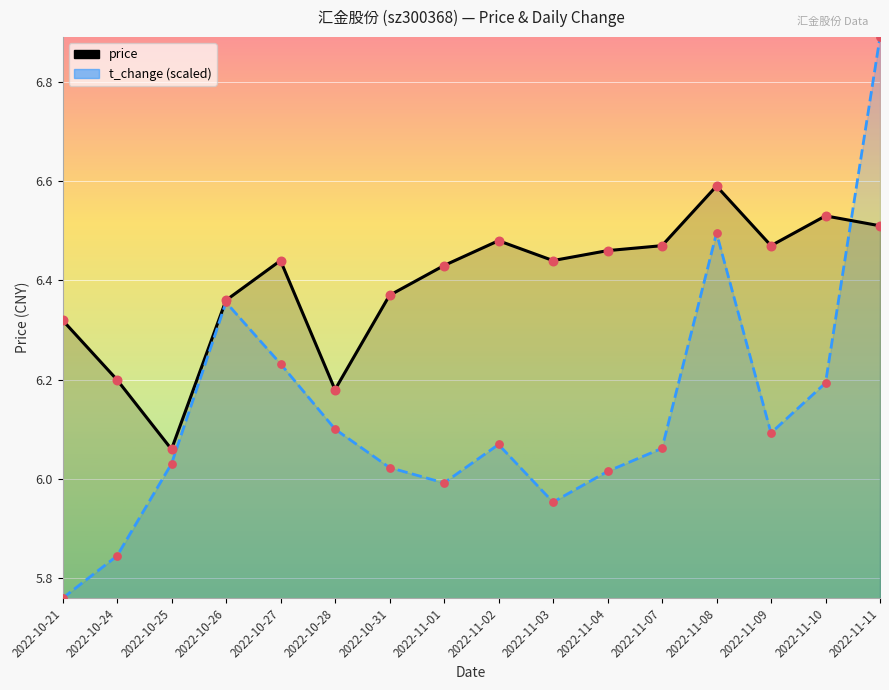

Which series has the largest total across all categories?

price